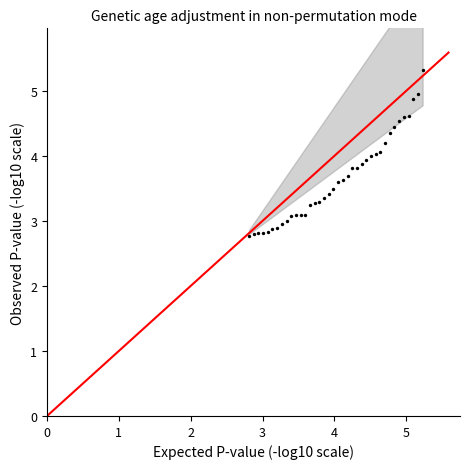

What is the range of Y values (max minus min)?

2.6